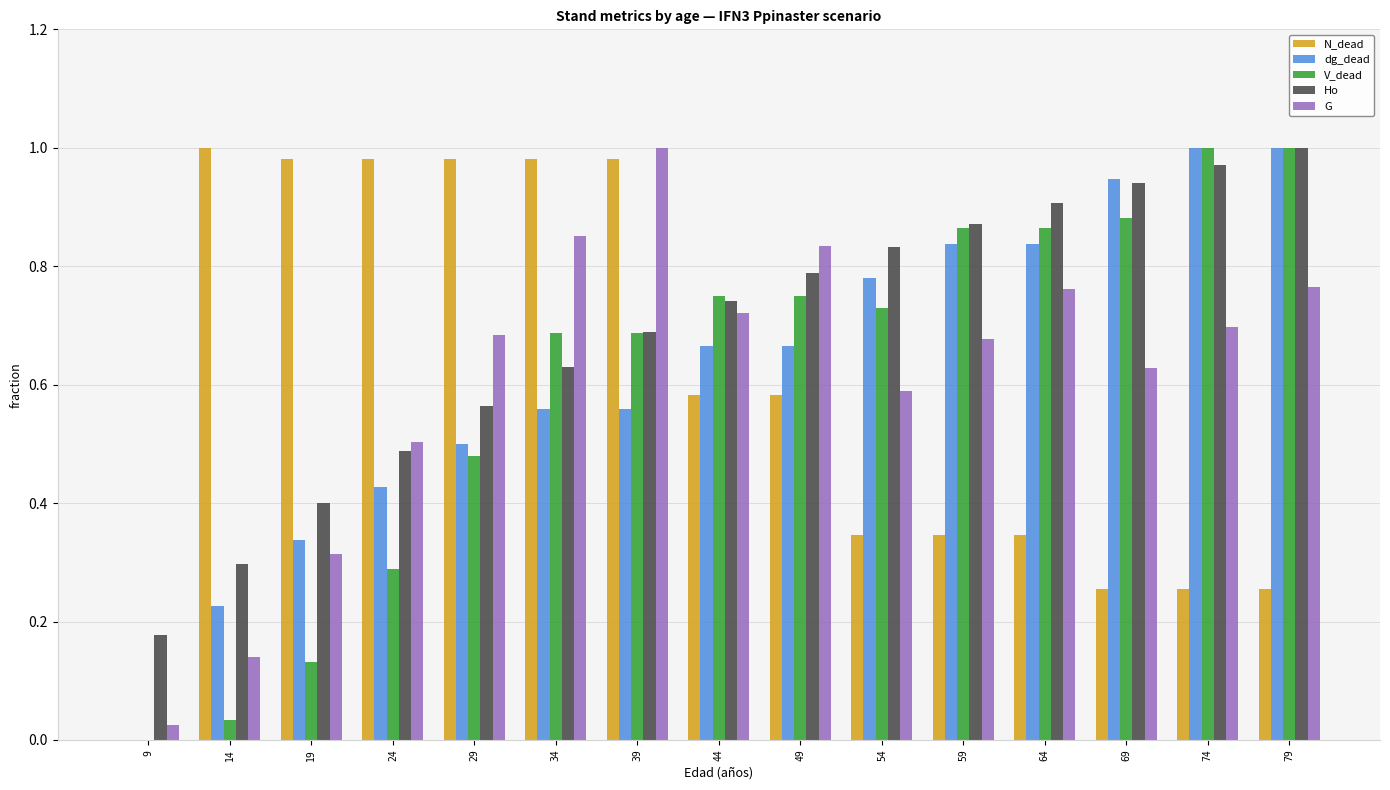

Where is V_dead nearest to the value 0?

9